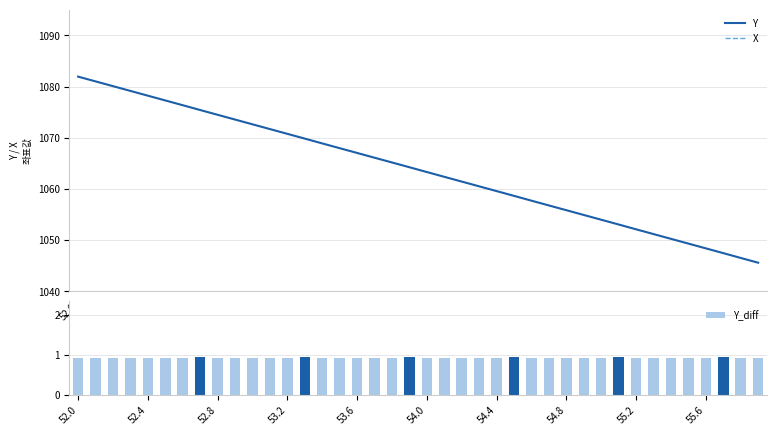

What is the highest value of the Y series?

1081.9